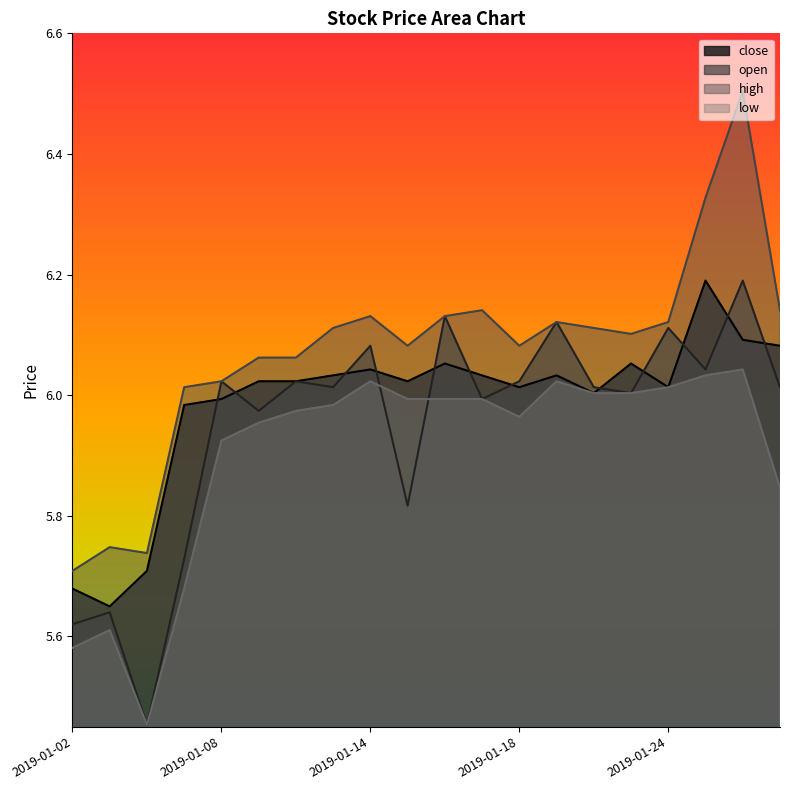

The value of high at 2019-01-21 is 6.1. True or false?

True